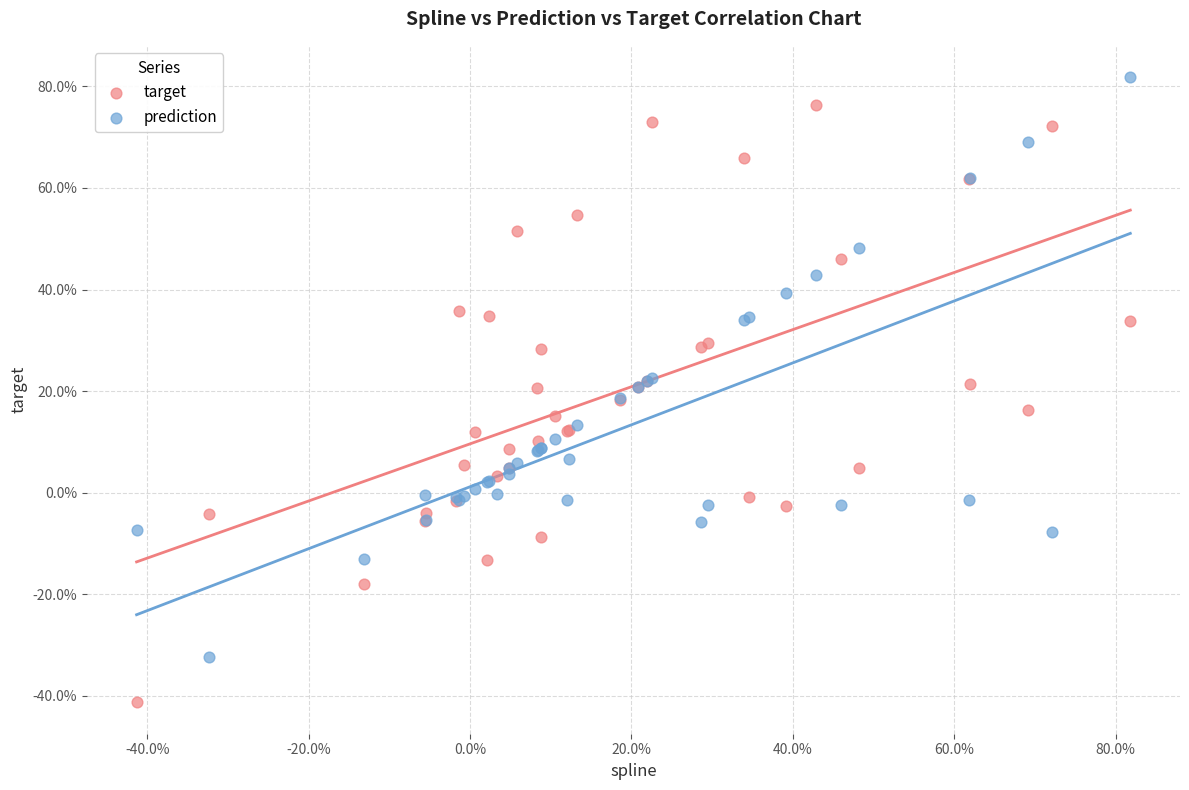

Which series contains the highest Y value?

prediction